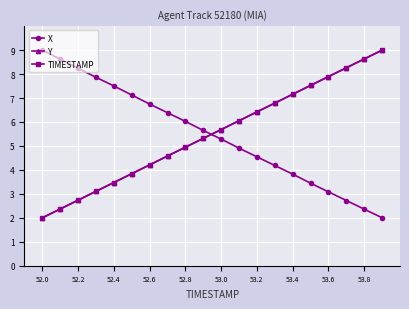

What is the value of the TIMESTAMP point at the 19th from the left?

8.6